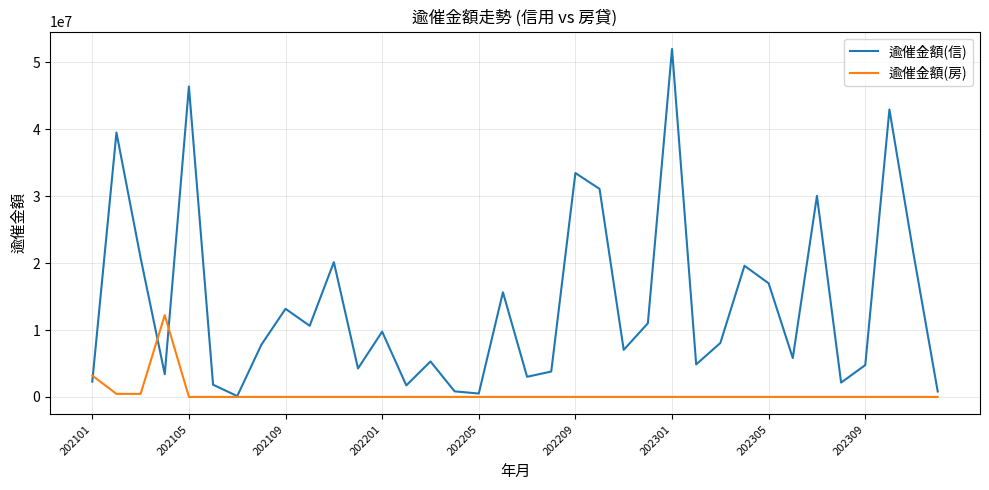

Which series has the largest range (max minus min)?

逾催金額(信)